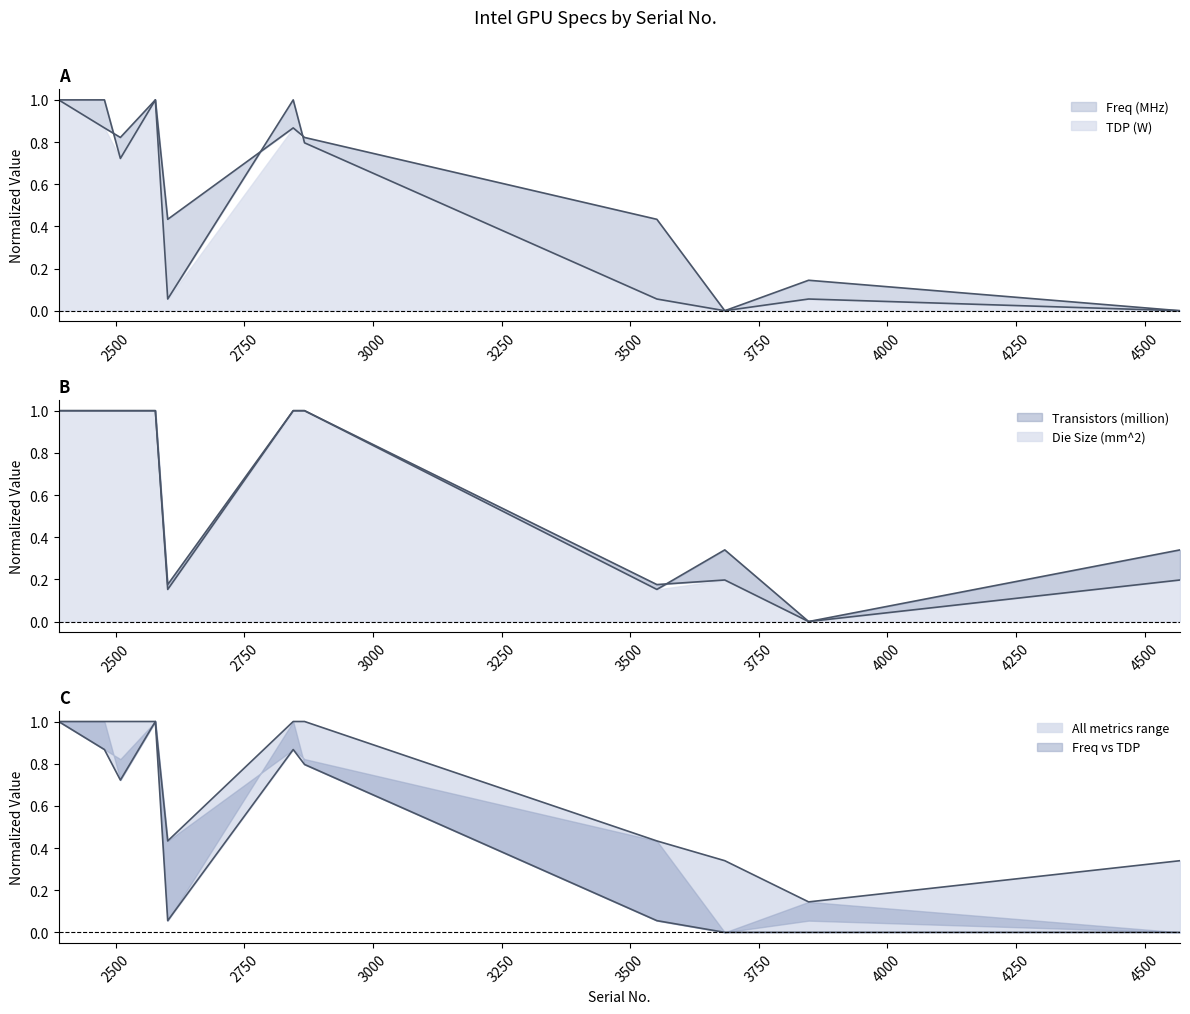

Between which two adjacent categories do TDP (W) and Freq (MHz) first intersect?

2478 and 2509